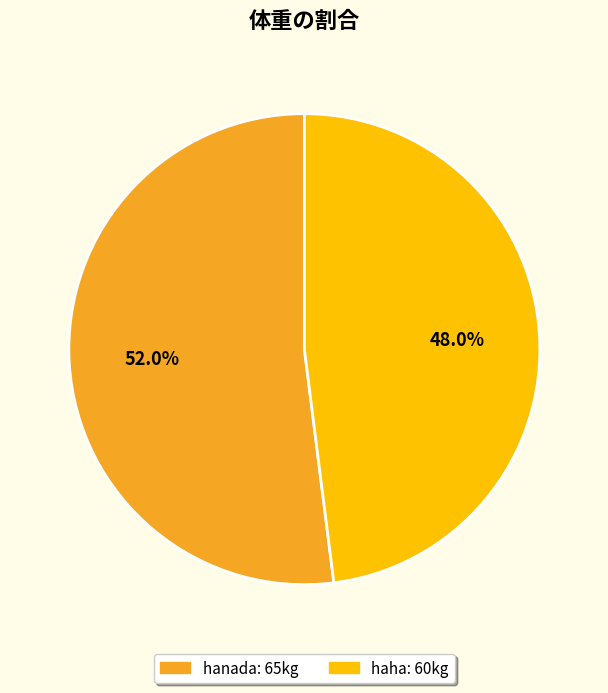

Do hanada and haha together represent more than half of the pie?

Yes